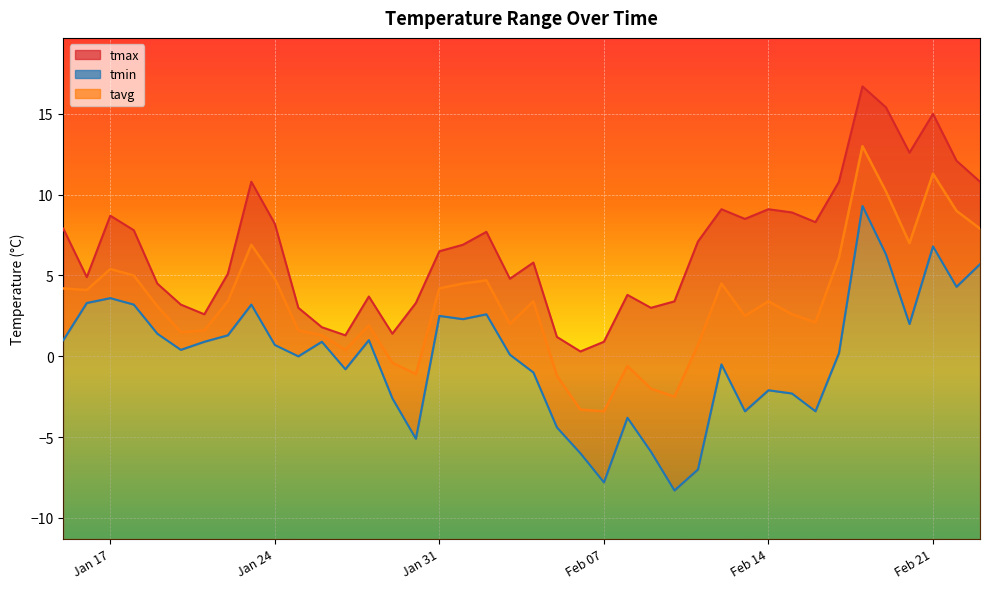

What position from the right is 2023-02-01?

23